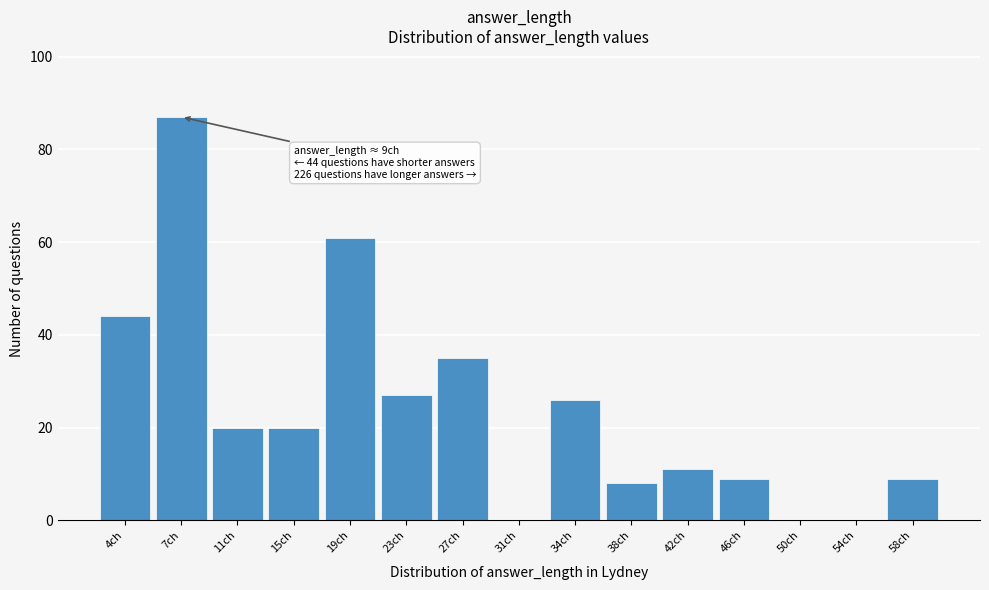

Reading left to right, extract all data points from this chart.

4ch=44	7ch=87	11ch=20	15ch=20	19ch=61	23ch=27	27ch=35	31ch=0	34ch=26	38ch=8	42ch=11	46ch=9	50ch=0	54ch=0	58ch=9